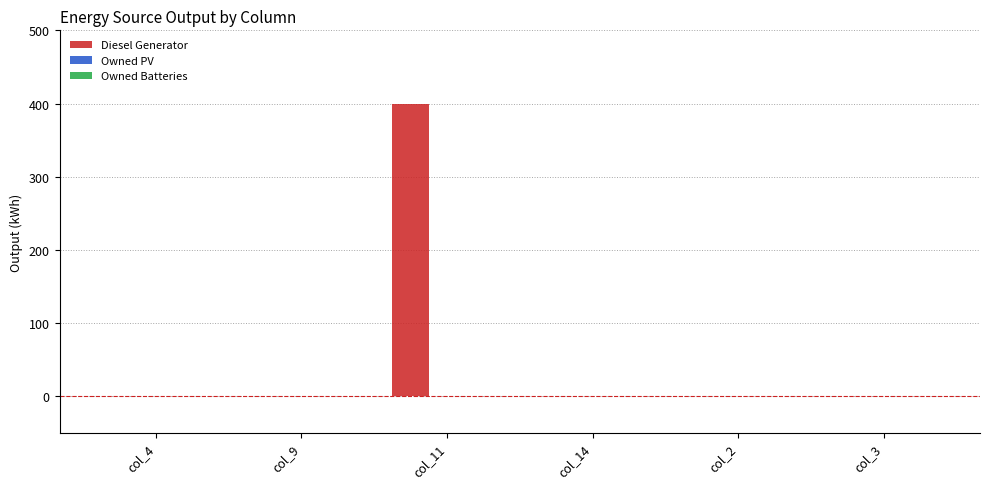

The value at col_9 is 0. True or false?

True